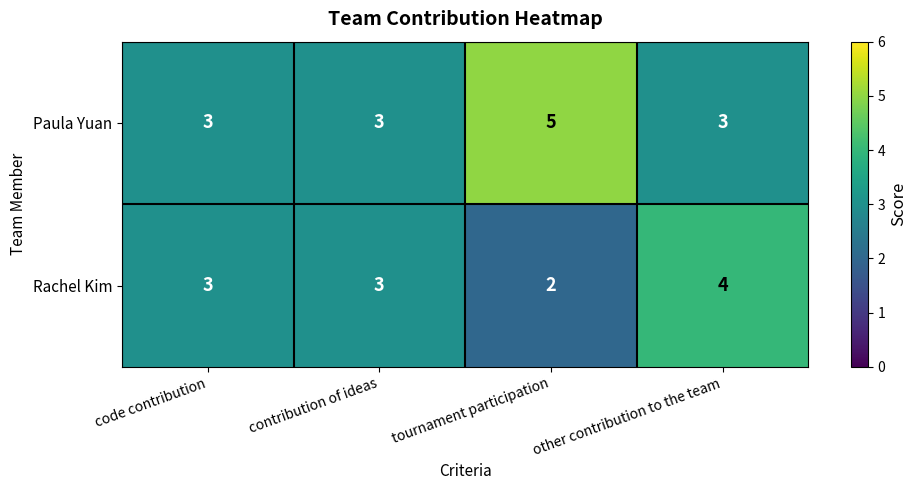

Reading right to left, extract all data points from this chart.

Paula Yuan: other contribution to the team=3	tournament participation=5	contribution of ideas=3	code contribution=3
Rachel Kim: other contribution to the team=4	tournament participation=2	contribution of ideas=3	code contribution=3